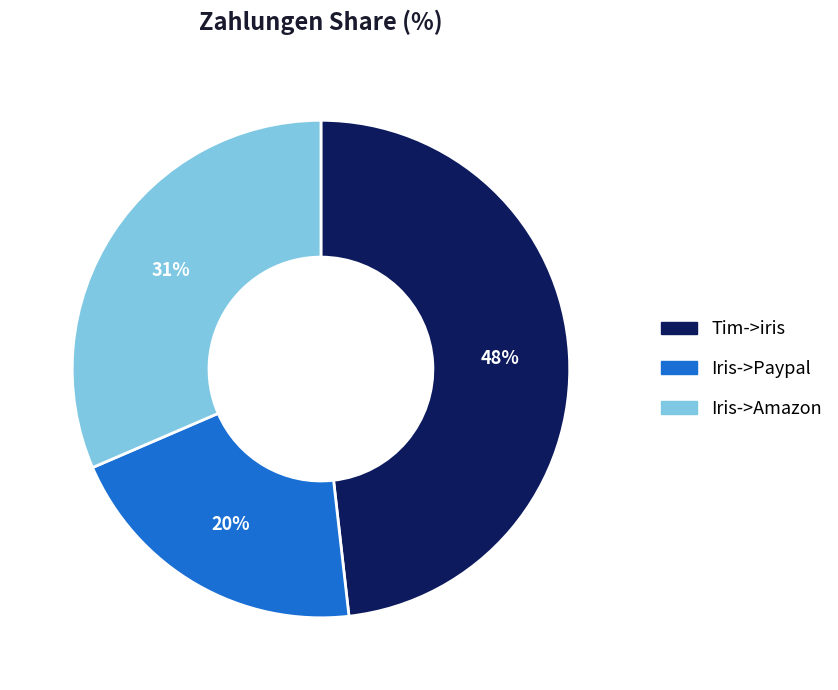

To the nearest percent, what is the average slice percentage?

33%